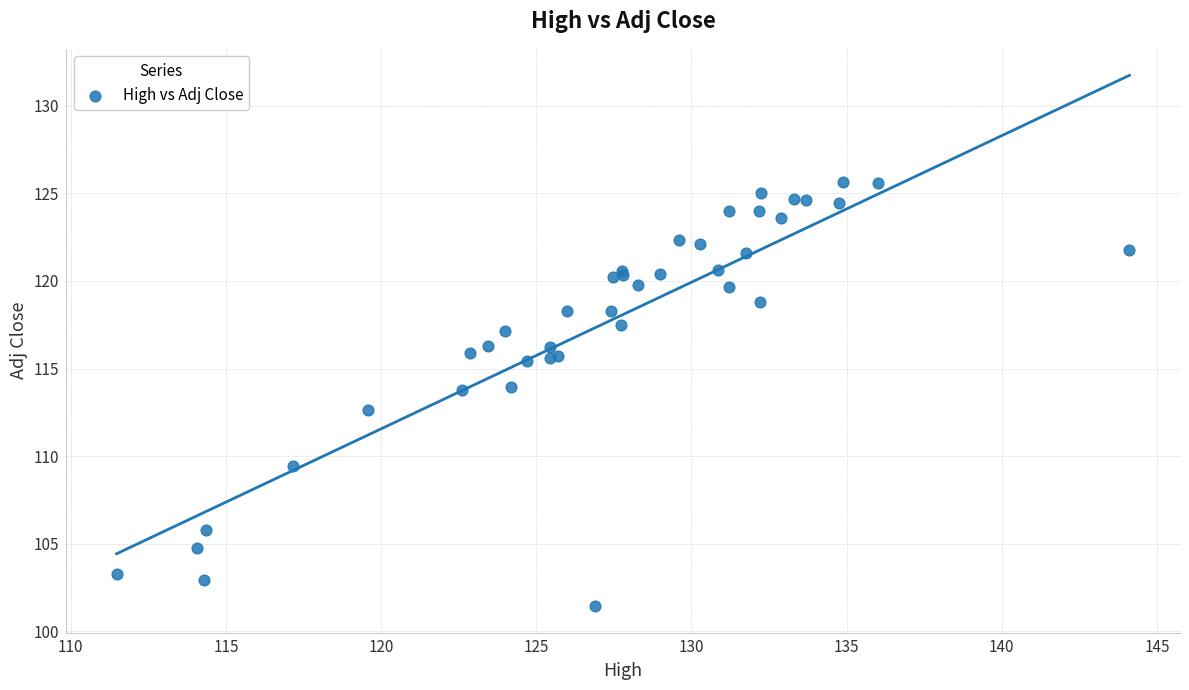

What Y value in the scatter plot is closest to 113?

112.6